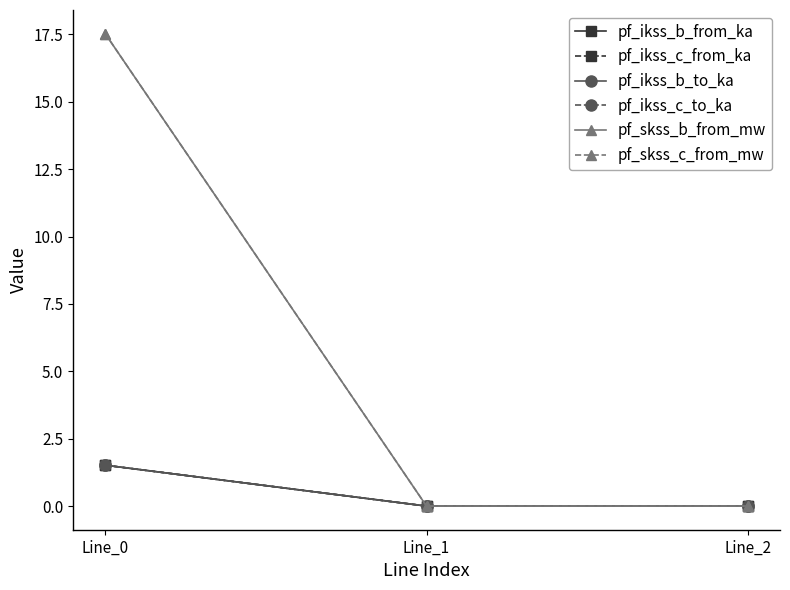

Does the chart have visible grid lines?

No